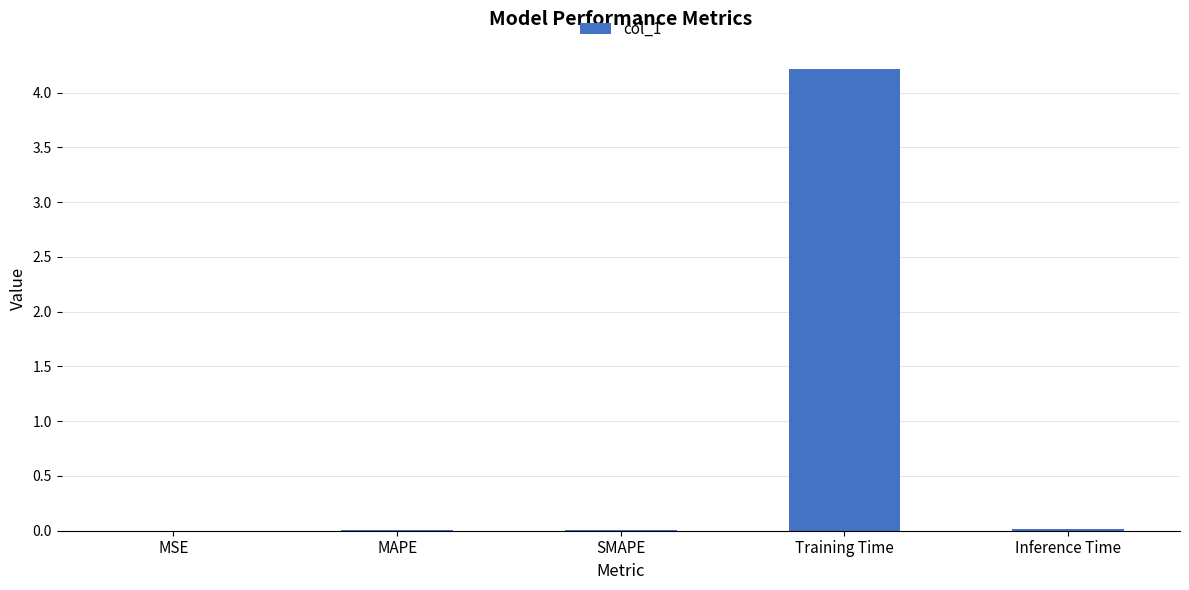

What is the difference between the values at MAPE and Training Time?

4.2